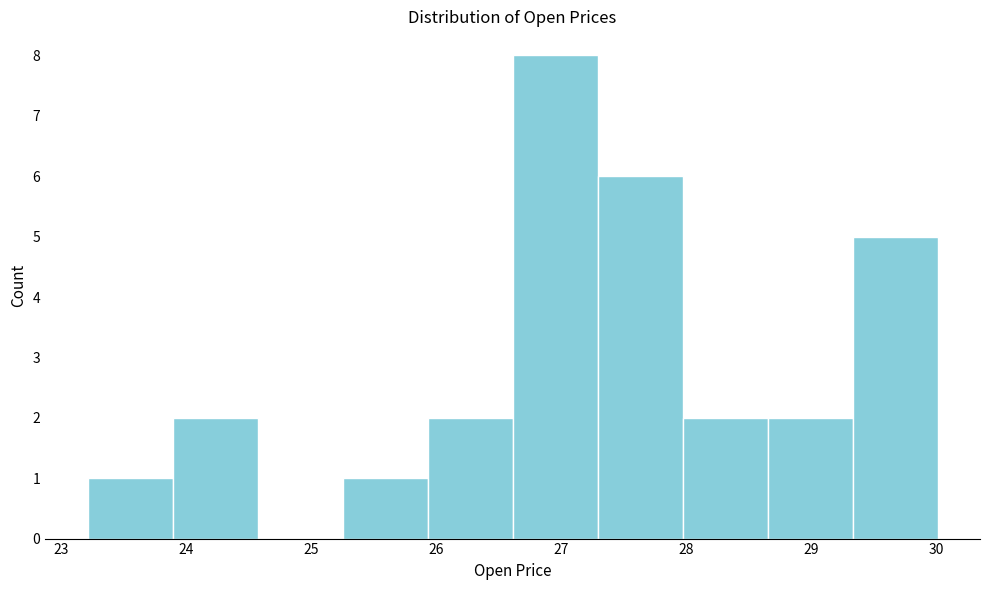

Reading left to right, transcribe this chart: for each bar, give the range it covers on the x-axis and its height. Neither the bar edges nor the heights are printed on the chart, so give them approximately, as read against the axes.

23.2 to 23.9: 1
23.9 to 24.6: 2
24.6 to 25.2: 0
25.2 to 25.9: 1
25.9 to 26.6: 2
26.6 to 27.3: 8
27.3 to 28.0: 6
28.0 to 28.7: 2
28.7 to 29.3: 2
29.3 to 30.0: 5